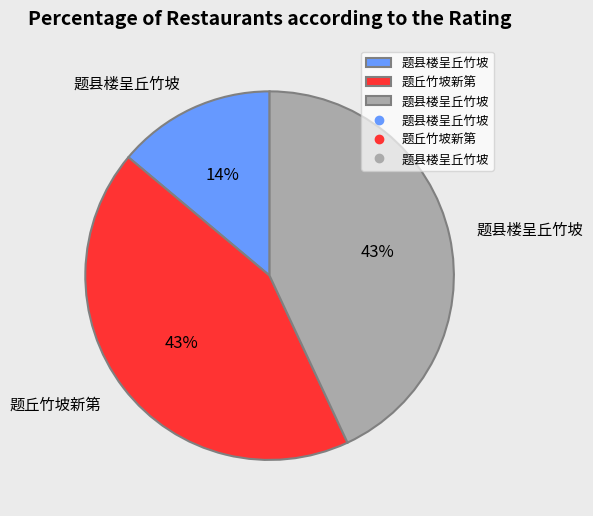

How many segments does this pie chart have?

3